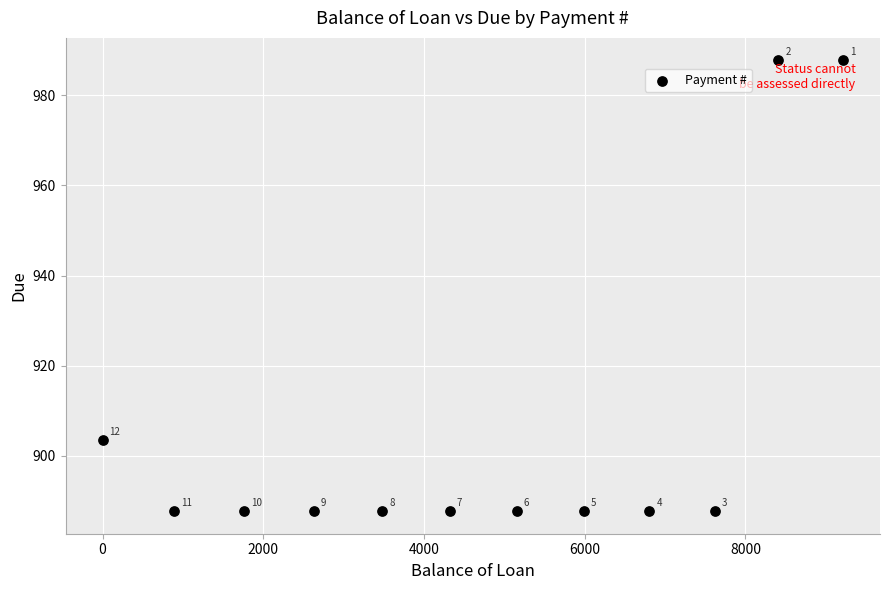

What is the average Y value?

905.7